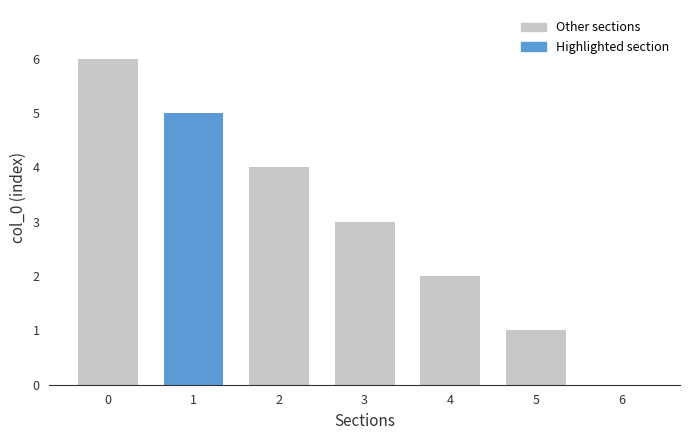

List the labels in order of value, smallest first.

6, 5, 4, 3, 2, 1, 0